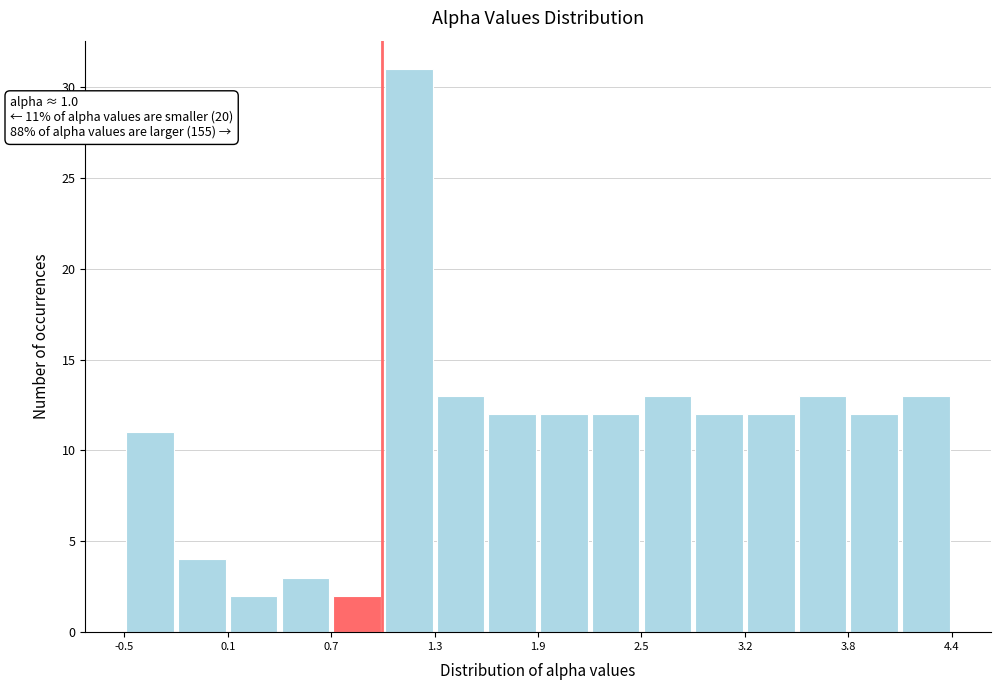

Around what value on the x-axis is the tallest bar? Give the approximate position of its centre, as read against the axis.

1.2